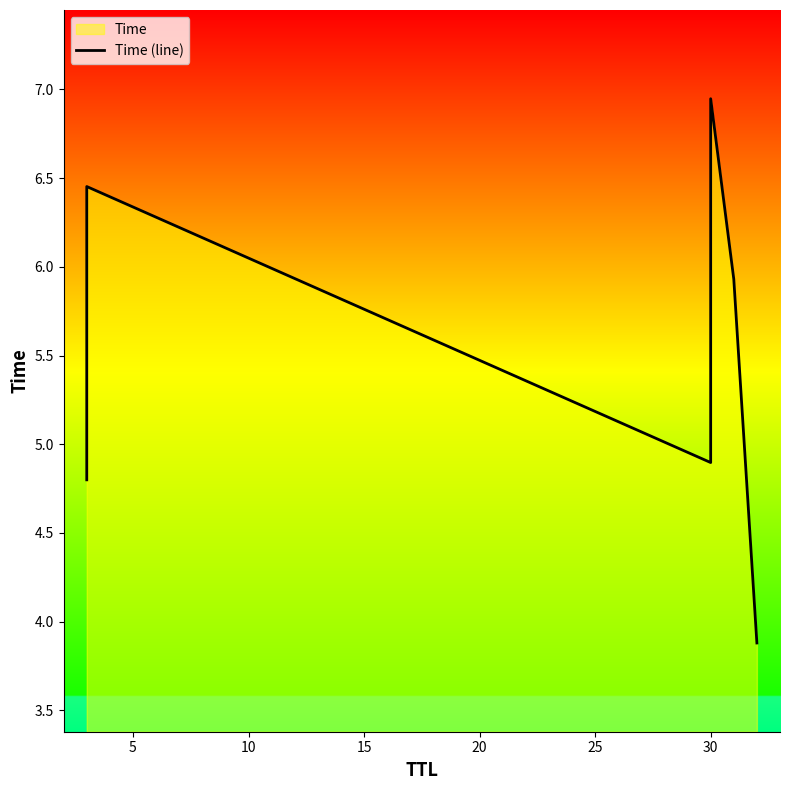

What is the difference between the maximum and minimum values?

3.1